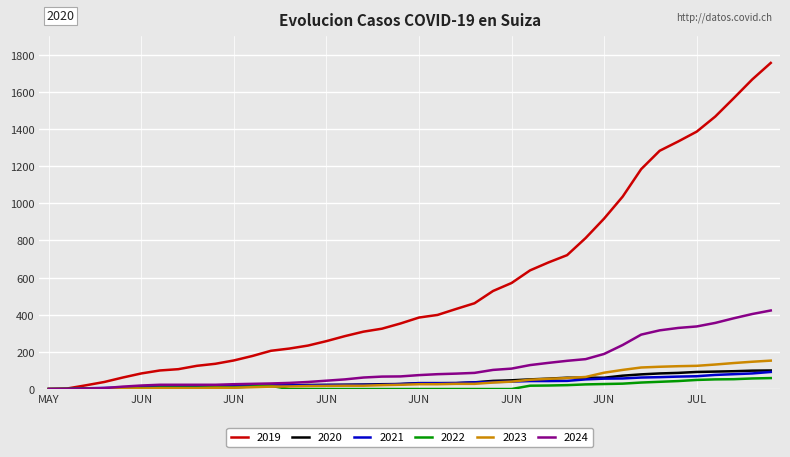

What is the greatest value displayed?

1756